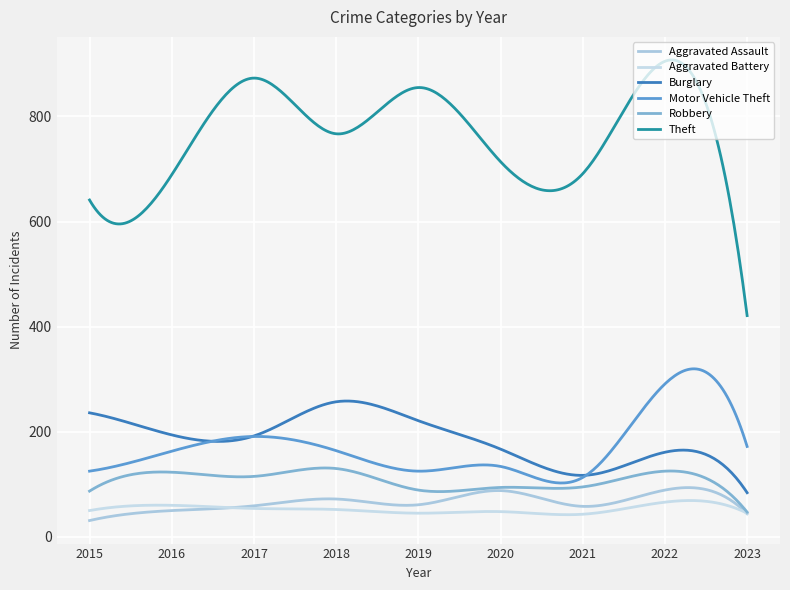

In Robbery, how many points are higher than both neighbors (excluding endpoints)?

4